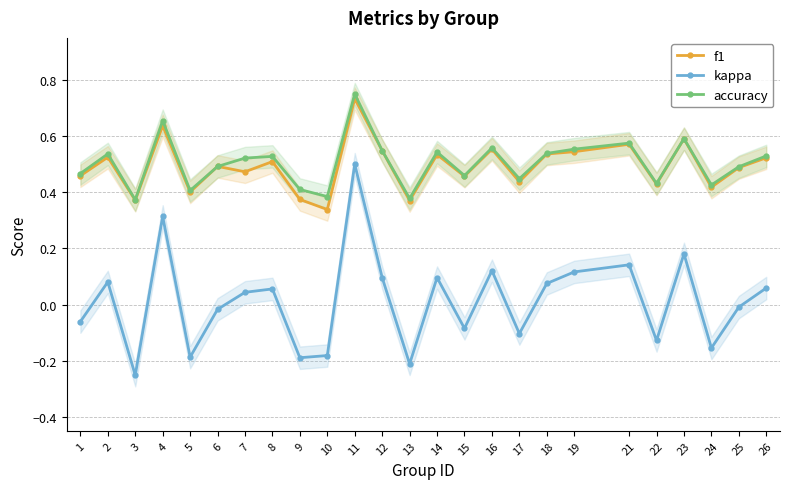

True or false: f1 has more than 0 points higher than both neighbors.

True